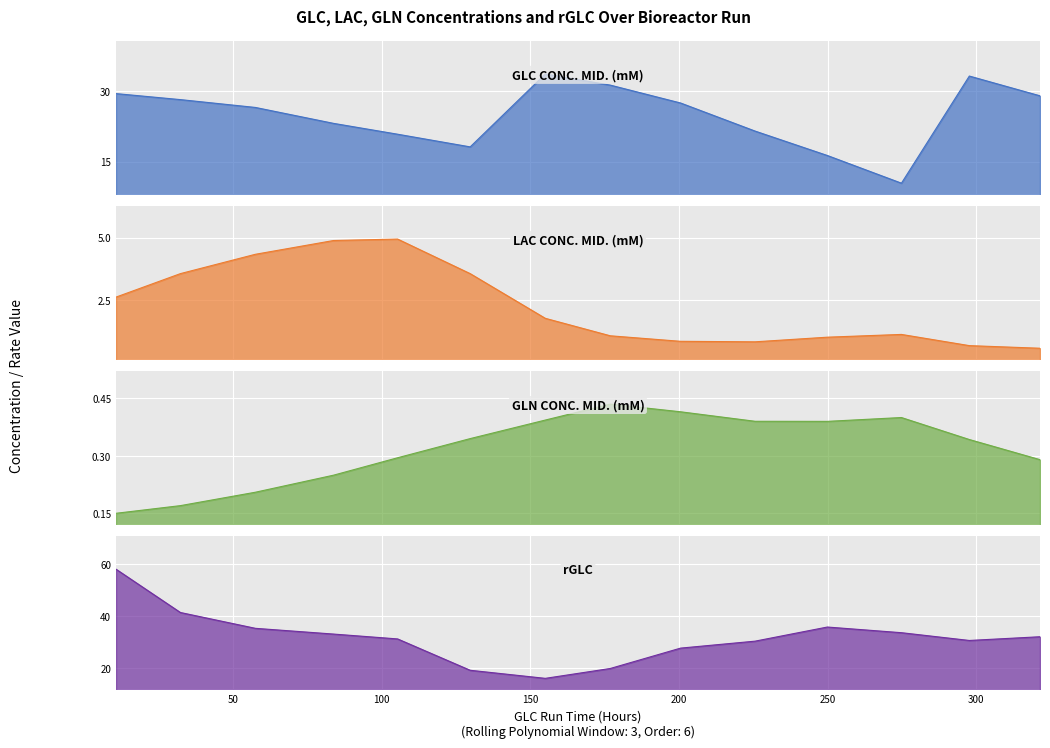

How many interior local peaks does the GLN CONC. MID. (mM) series have?

2